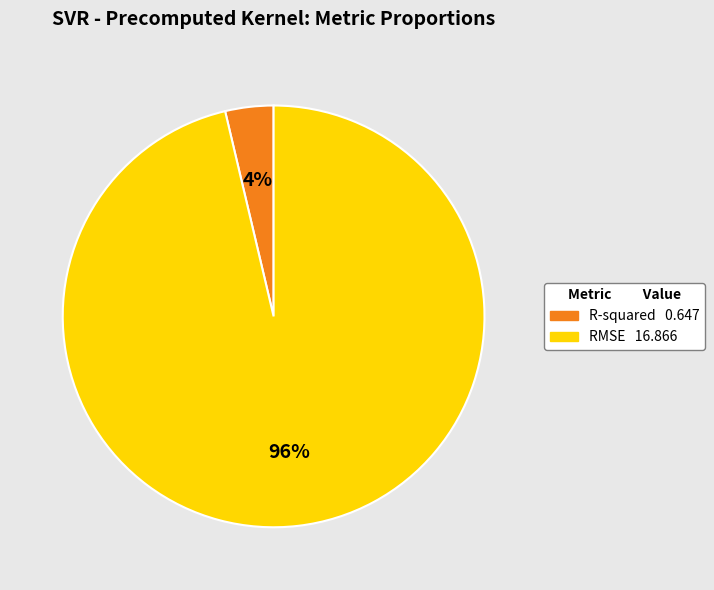

To the nearest percent, what is the average slice percentage?

50%